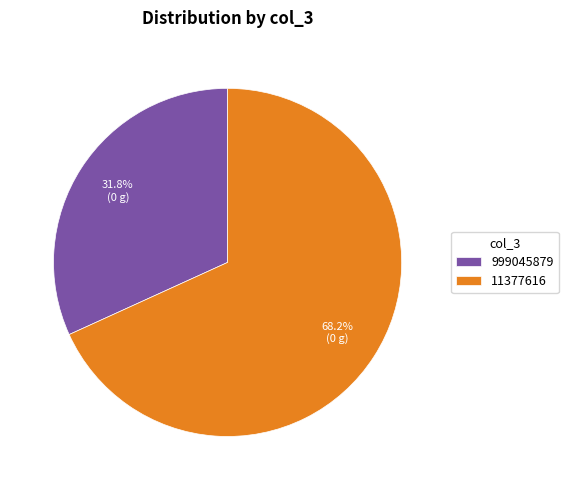

Which category has the smallest portion of the pie?

999045879